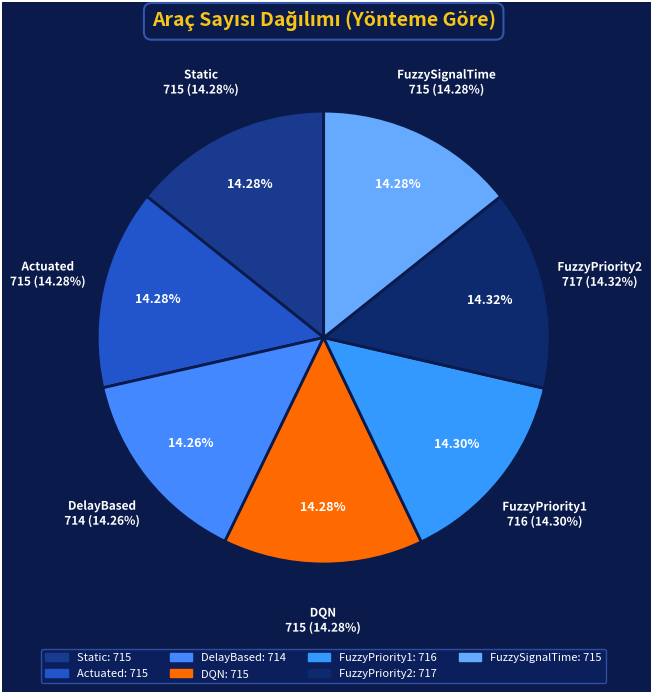

Is it true that FuzzyPriority2 is 14% of the pie?

True